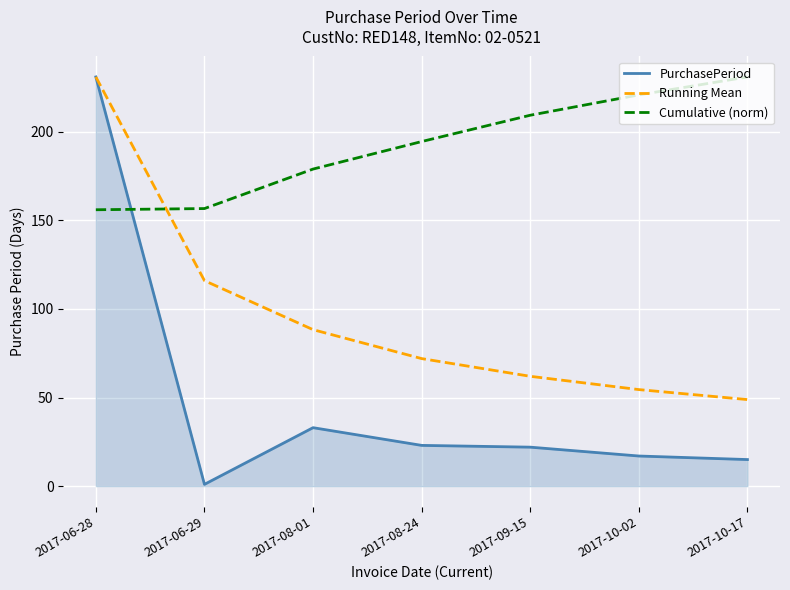

True or false: PurchasePeriod has a value of 1.0 at 2017-06-29.

True